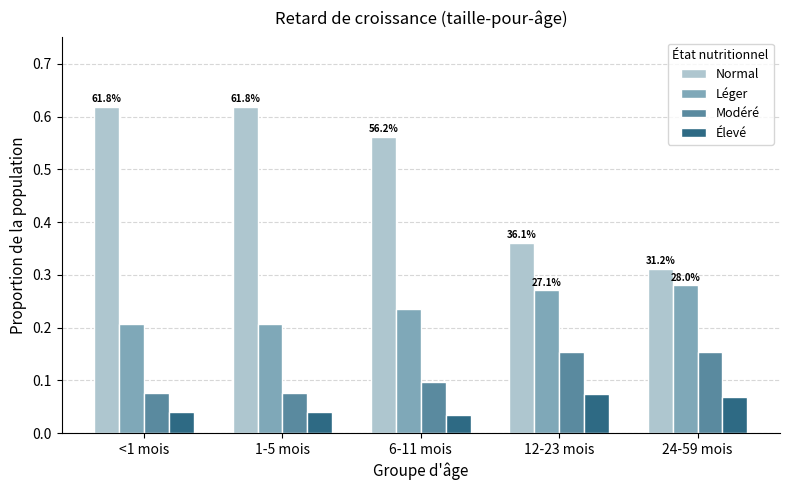

Rank the series by their maximum value, from highest to lowest.

Normal, Léger, Modéré, Élevé